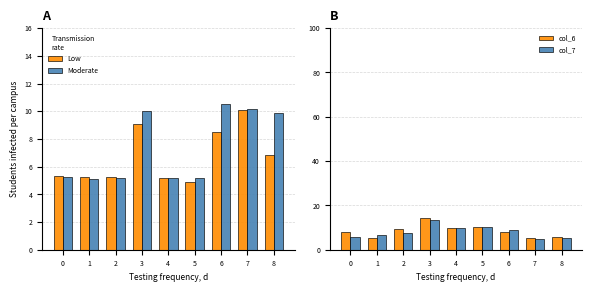

At which category is the sum across all series the highest?

3